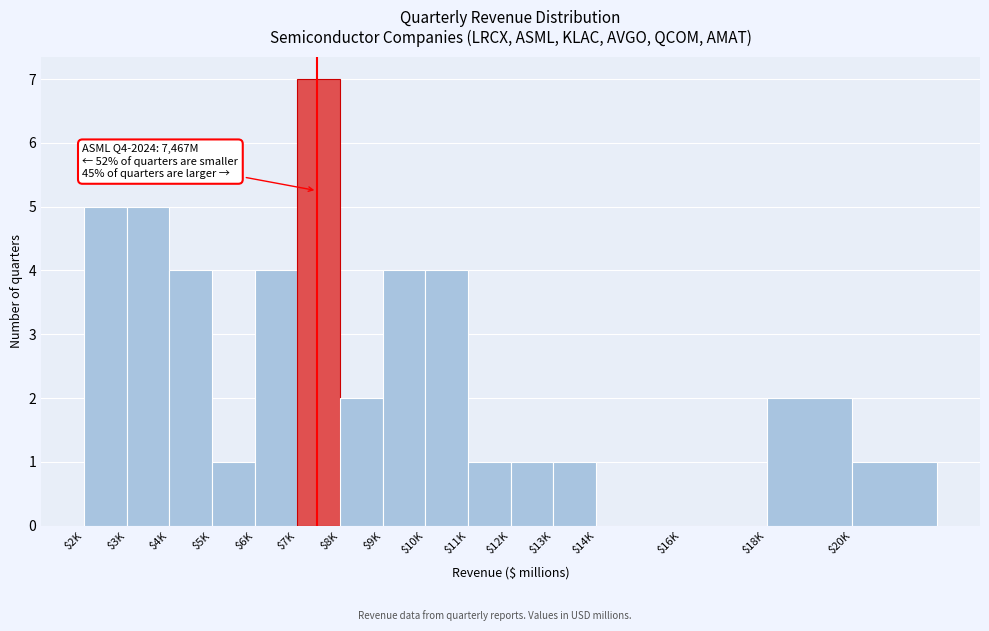

The chart shows a value of 1 at $13K. True or false?

True